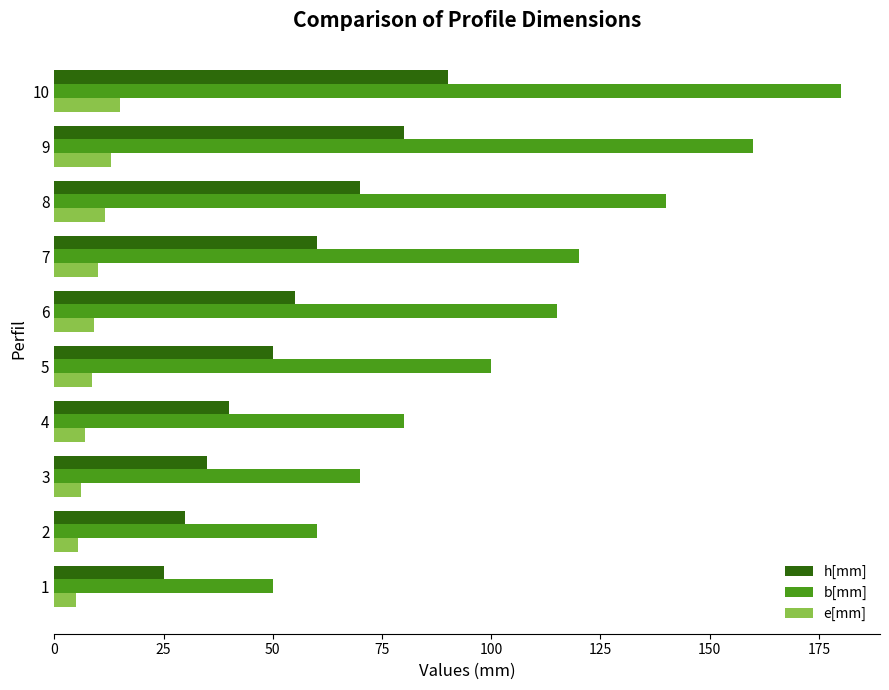

What is the difference between the maximum and minimum values in the b[mm] series?

130.0